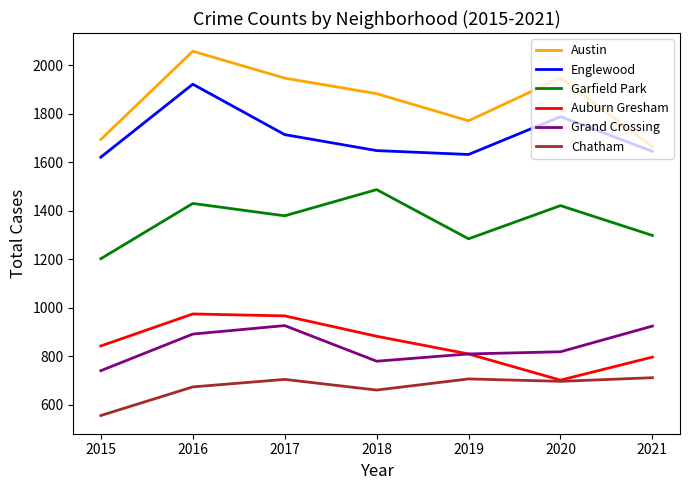

What are all the series names shown in the legend?

Austin, Englewood, Garfield Park, Auburn Gresham, Grand Crossing, Chatham